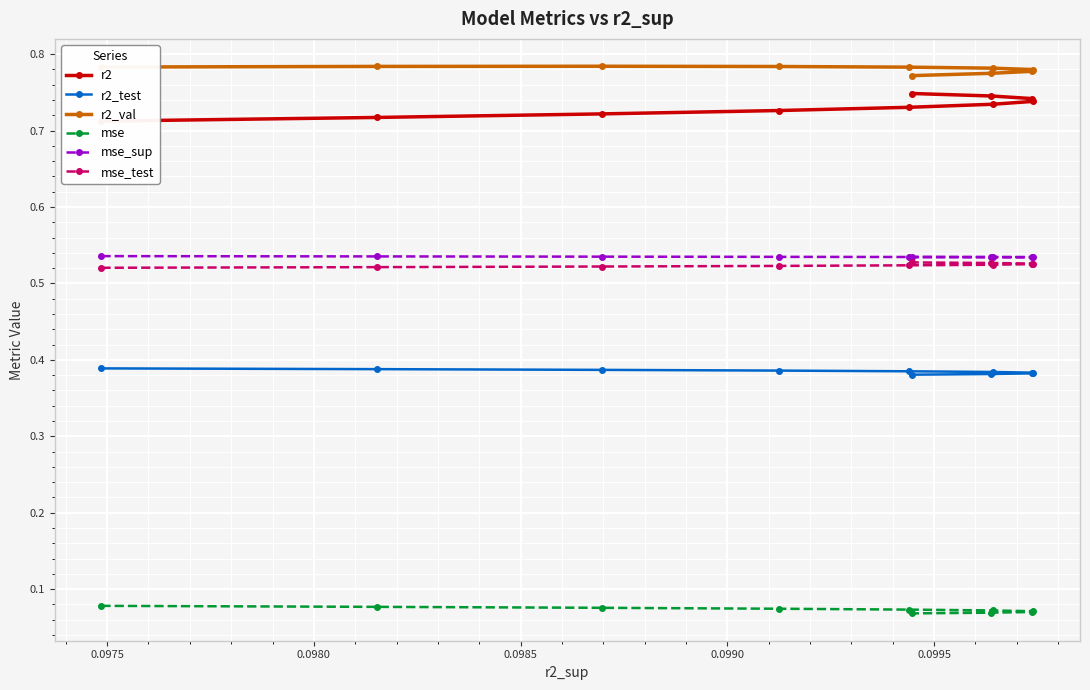

How many mse_test values are between 0 and 1?

10